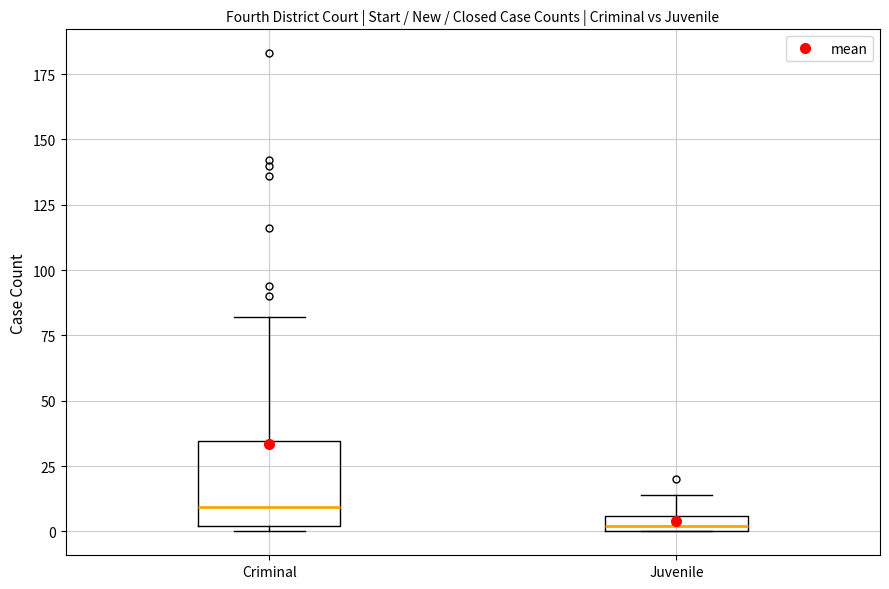

Comparing the boxes themselves (not the whiskers), which one is the tallest?

Criminal